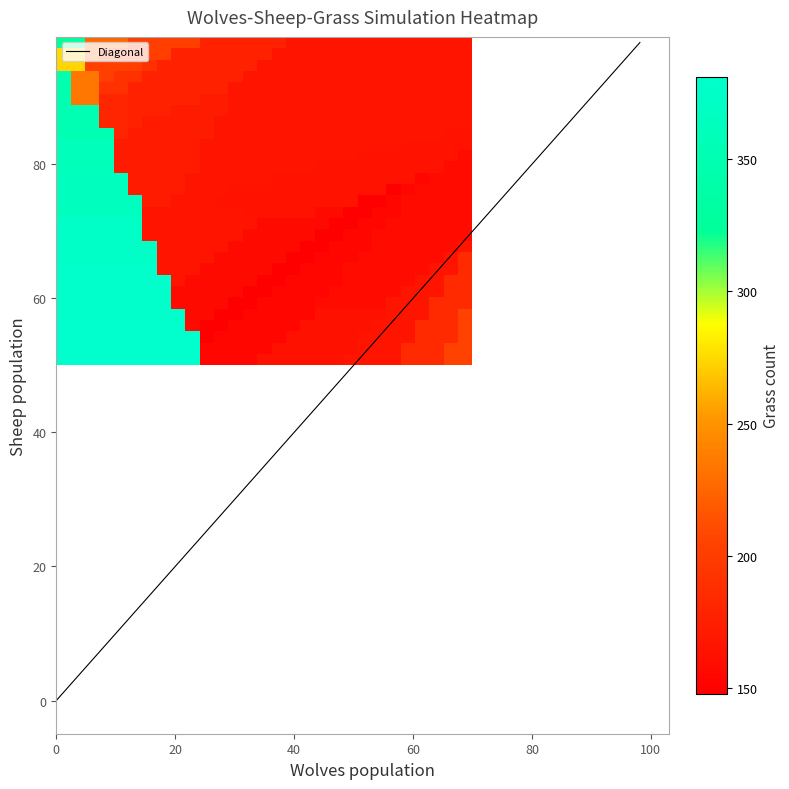

What is the highest value of the Diagonal series?

98.2